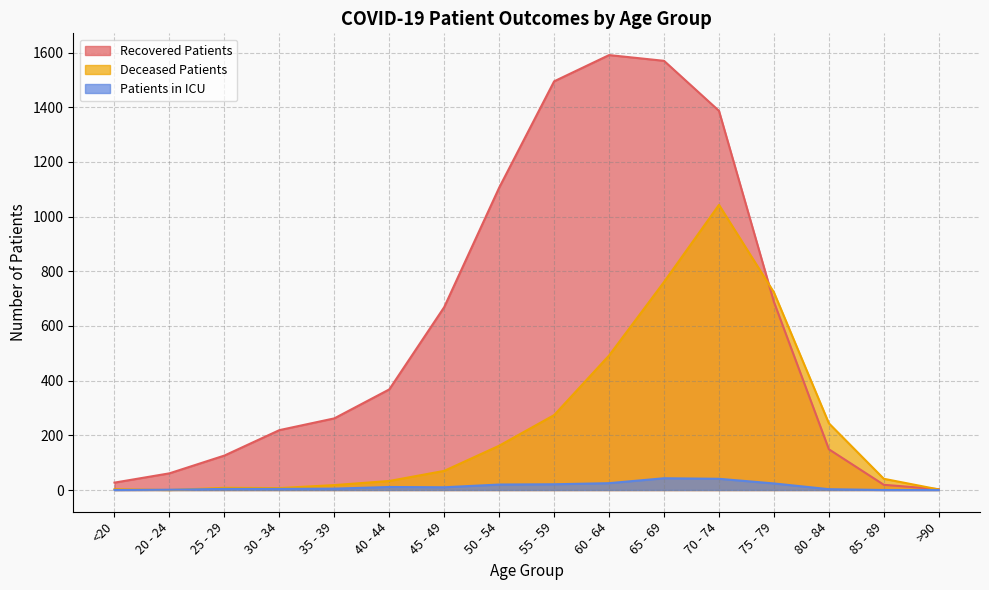

At which category does deceased_patients reach its first local valley?

20 - 24